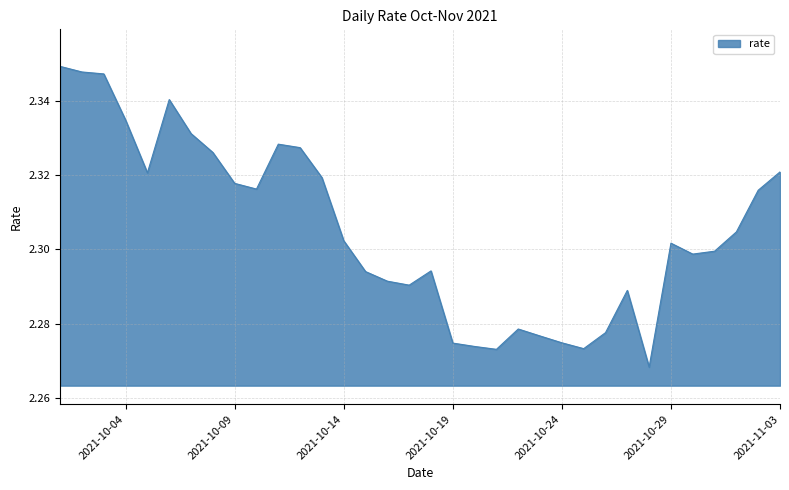

True or false: the data has more than 1 interior local peaks.

True